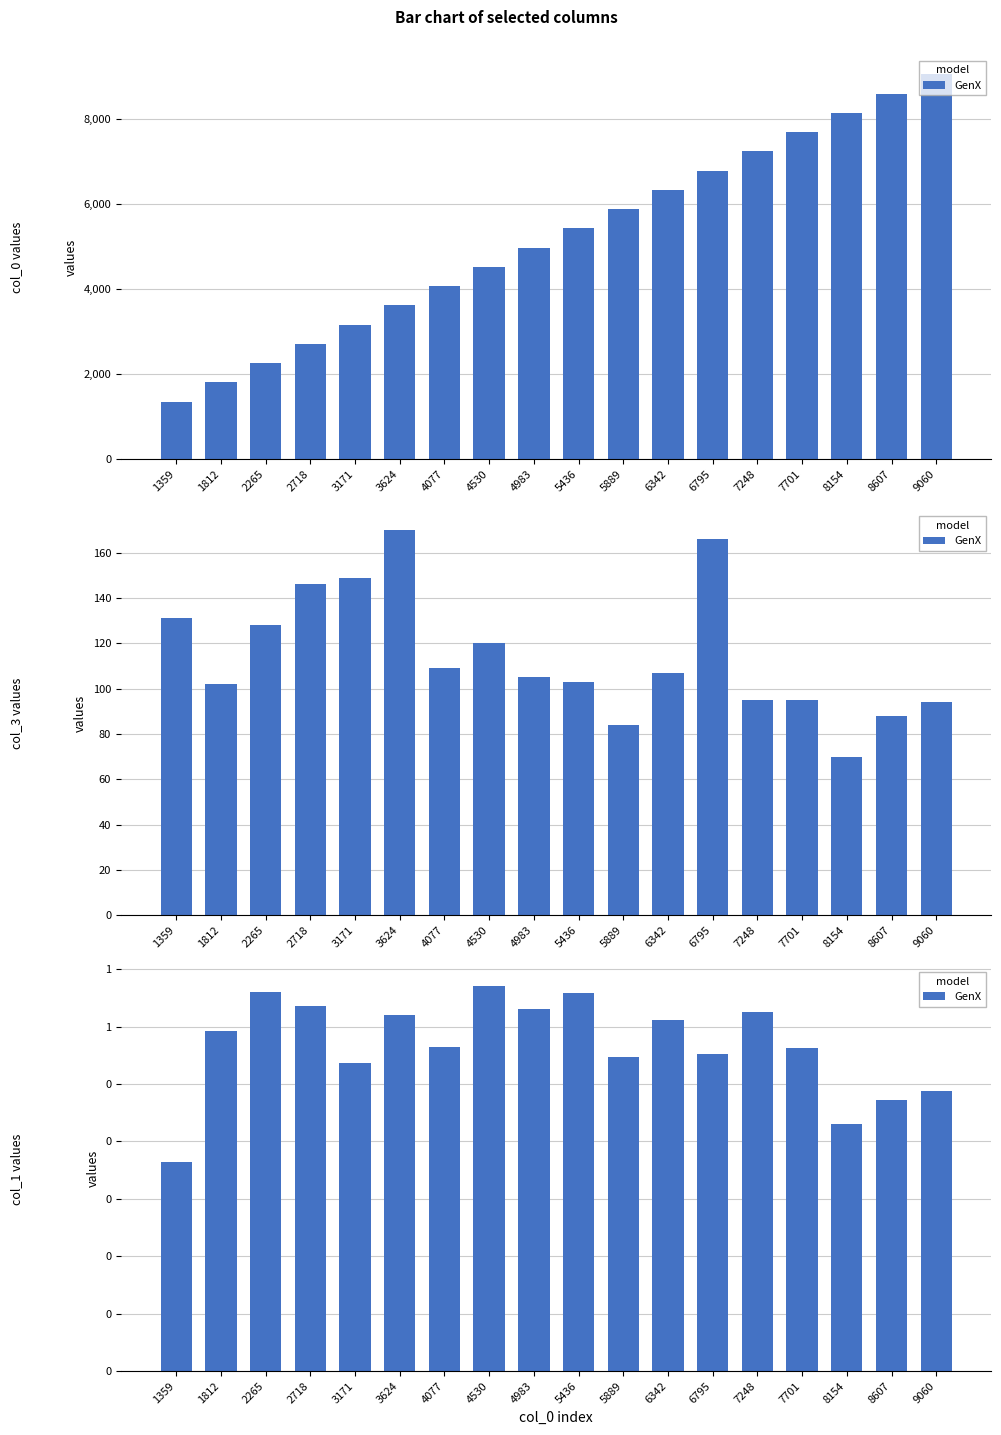

True or false: the data shows 0.6 at 6795.

True